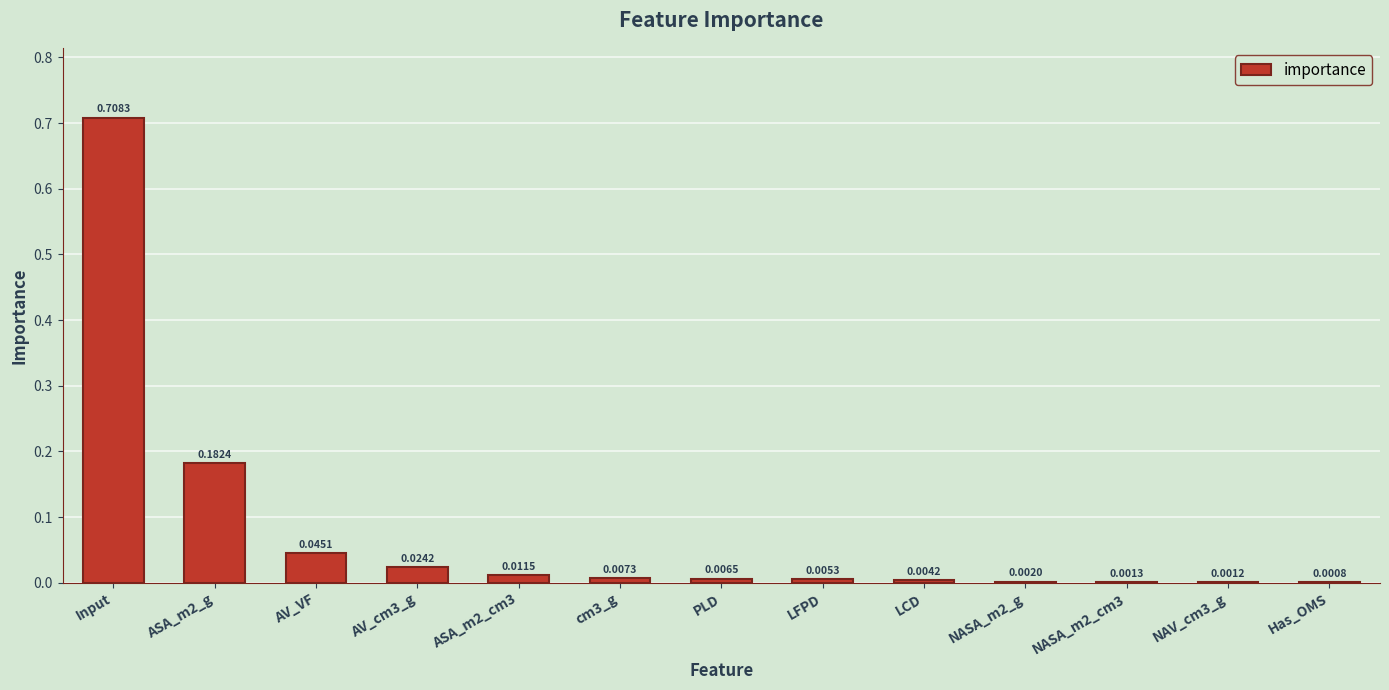

Between AV_VF and LCD, which is larger?

AV_VF